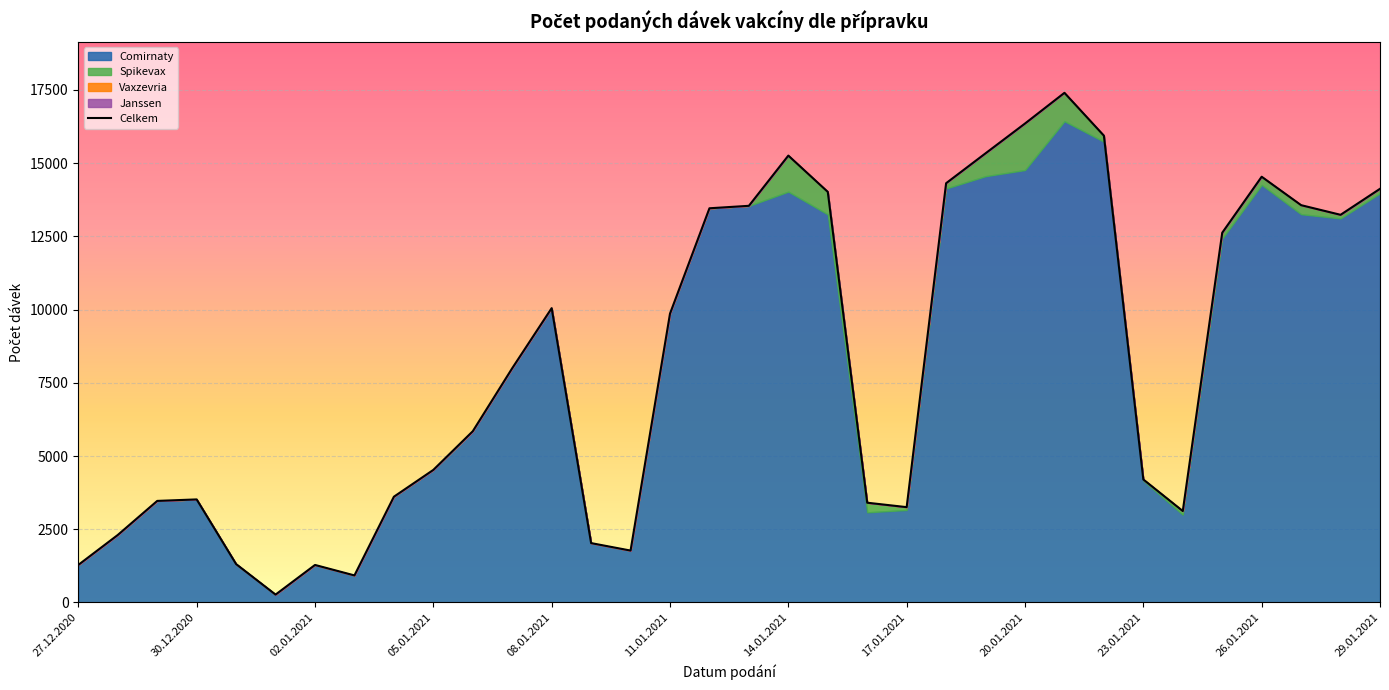

True or false: the data shows 7908 at 16.

False